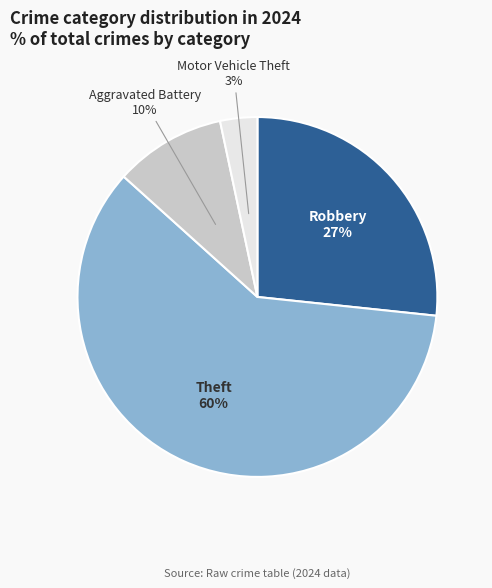

To the nearest percent, what is the difference between the largest and smallest slice percentages?

57%